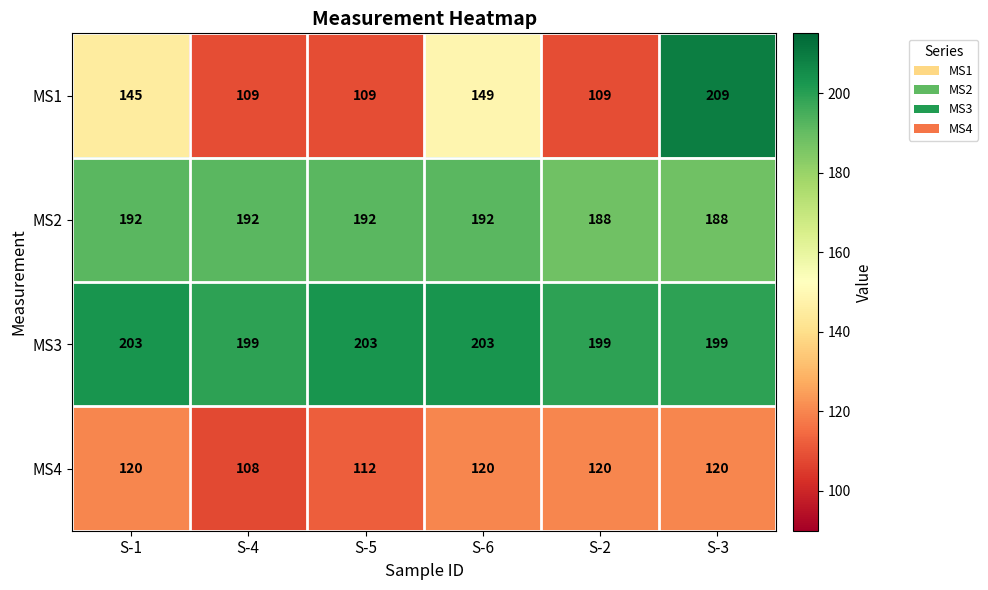

Which series has the largest range (max minus min)?

MS1